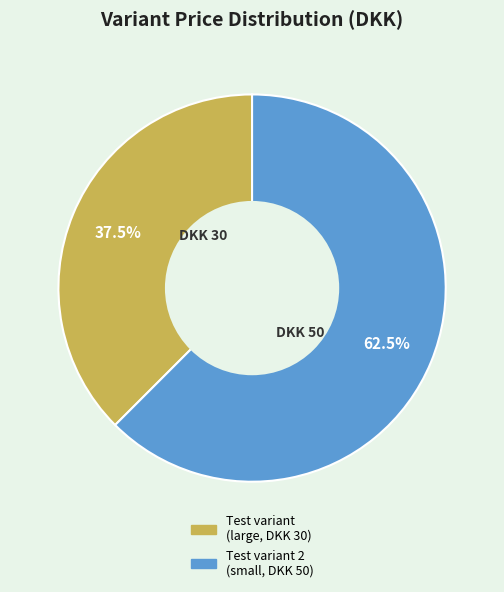

Is there any slice that represents more than half of the pie?

Yes